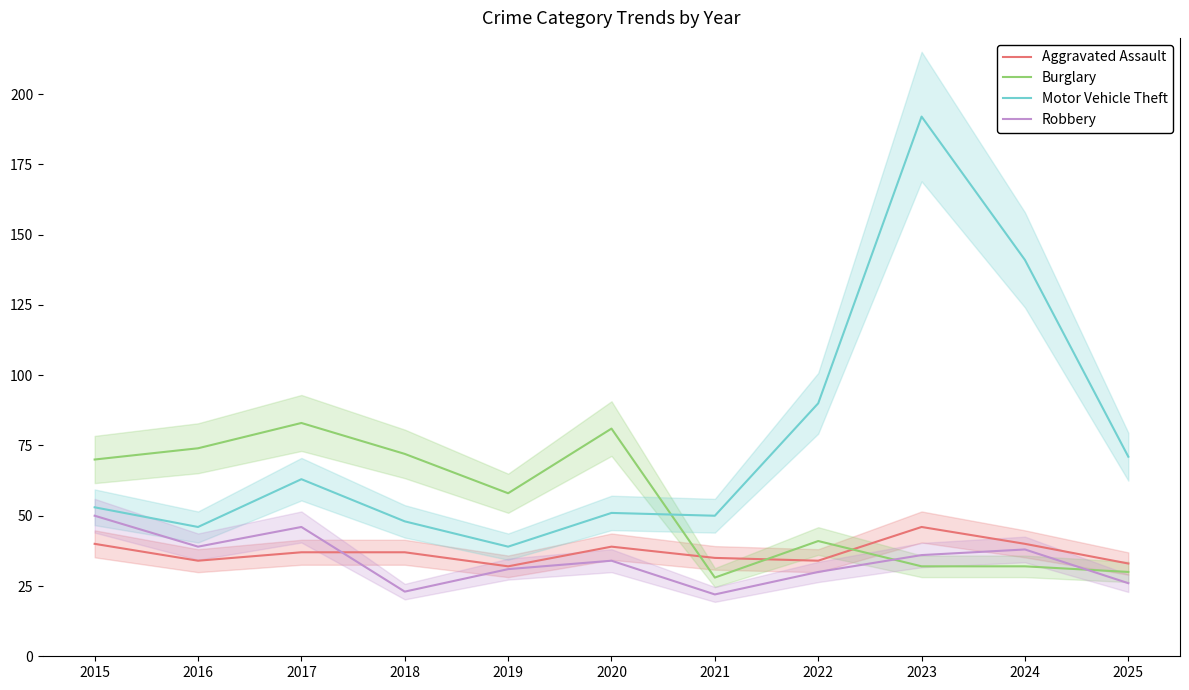

What is the difference between the second highest and minimum values in the Motor Vehicle Theft series?

102